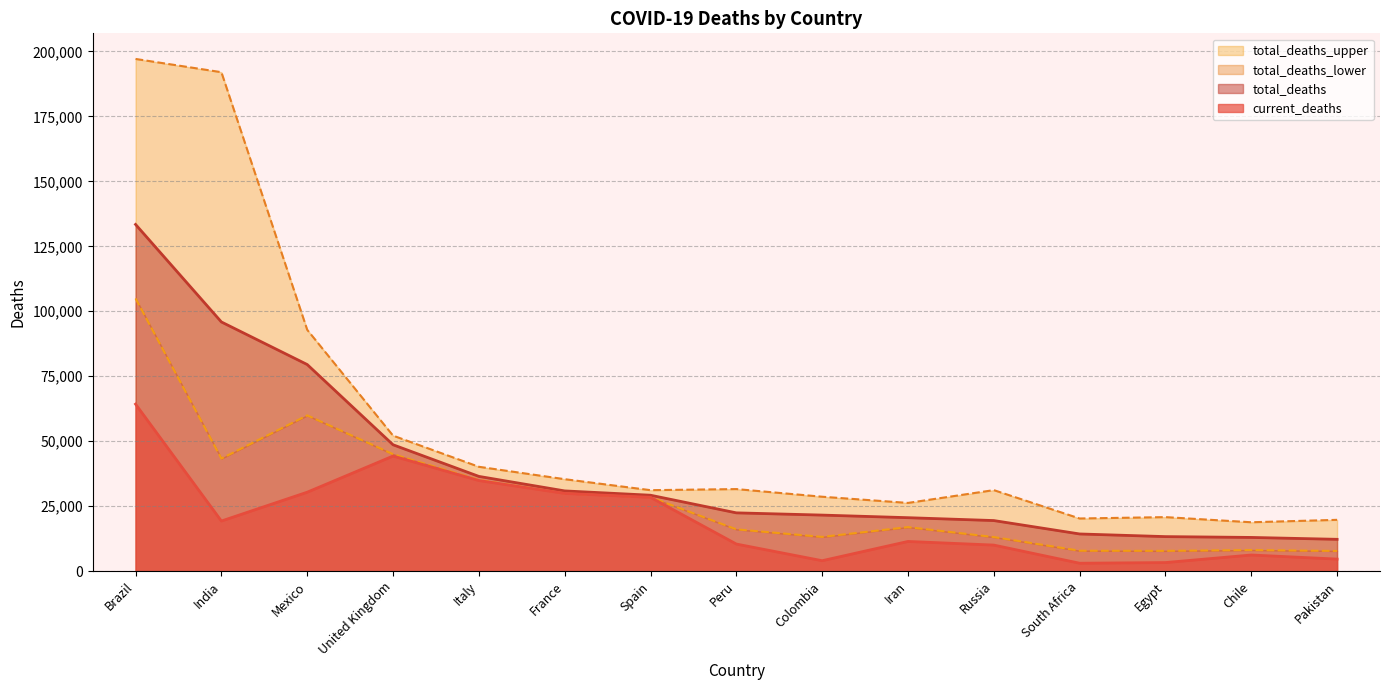

Where does the total_deaths_lower series first go above 16928?

Brazil